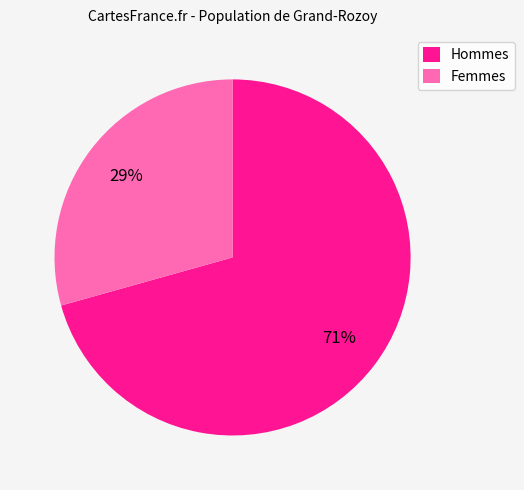

Rank the categories by value from lowest to highest.

Femmes, Hommes